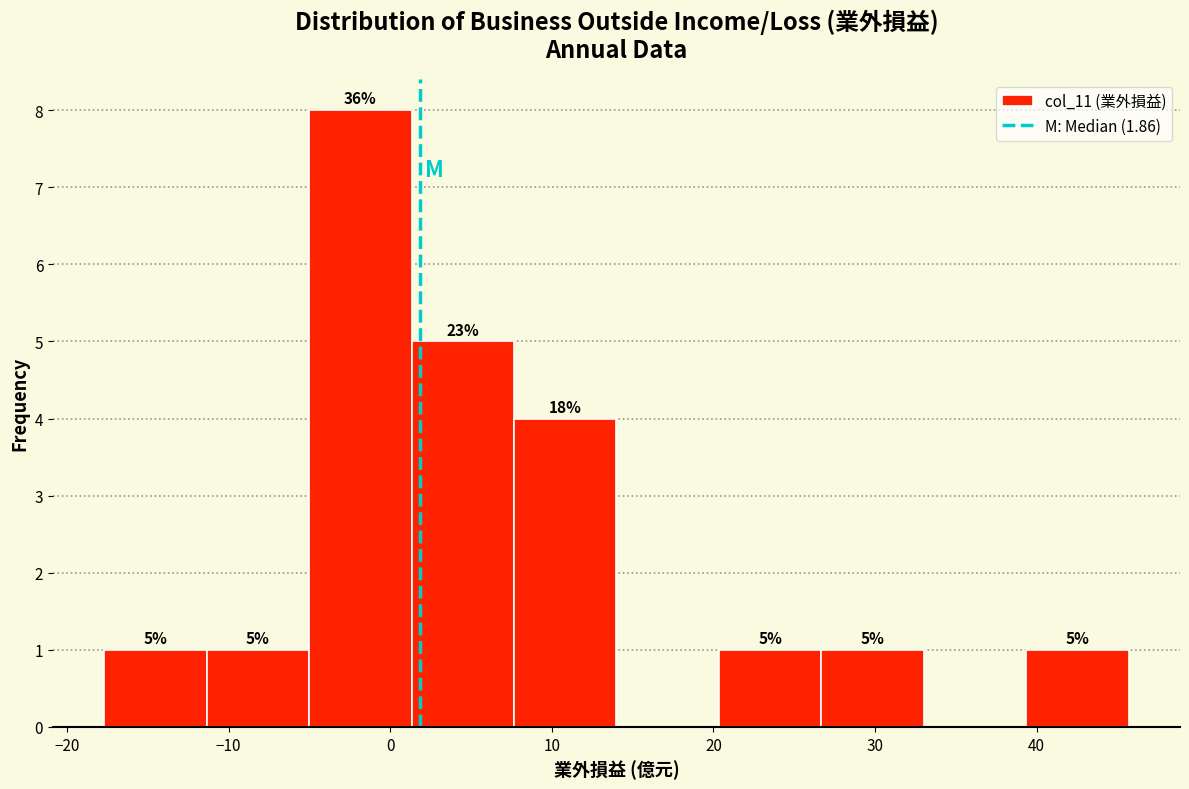

Which range on the x-axis has the tallest bar?

-5 to 1